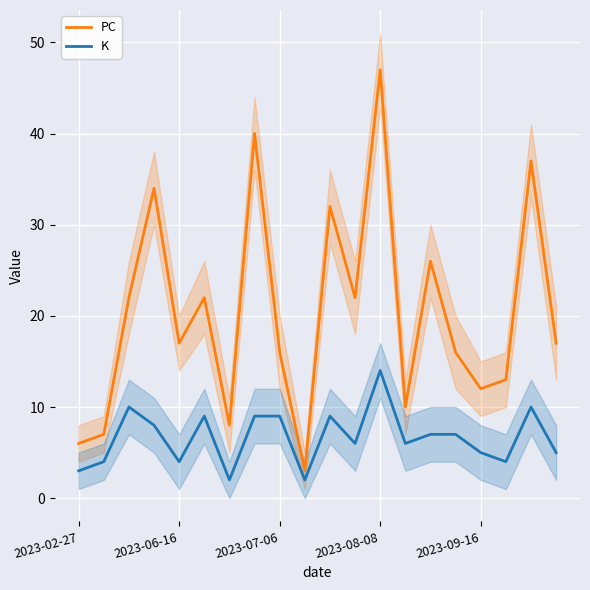

True or false: PC has a value of 20 at 2023-08-08.

False